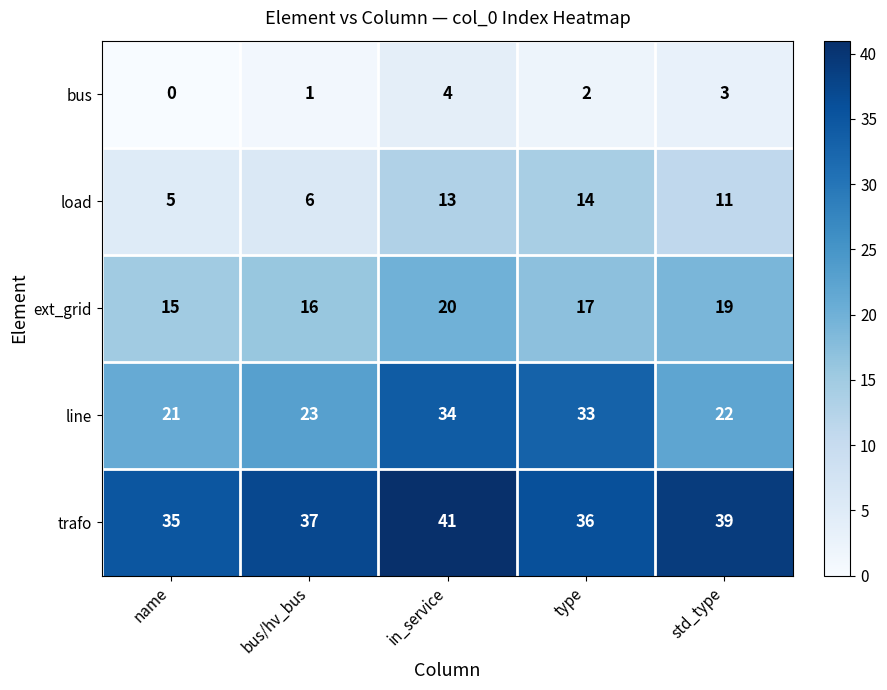

Count the ext_grid values in the range 16 to 19.

3